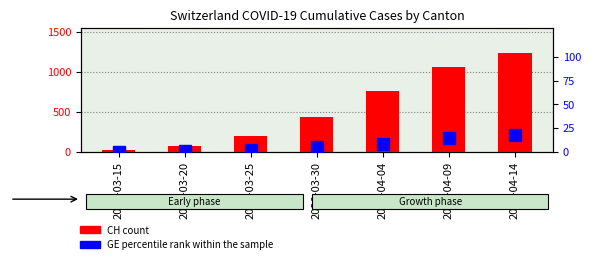

True or false: CH (count) has a value of 436.5 at 2020-04-09.

False